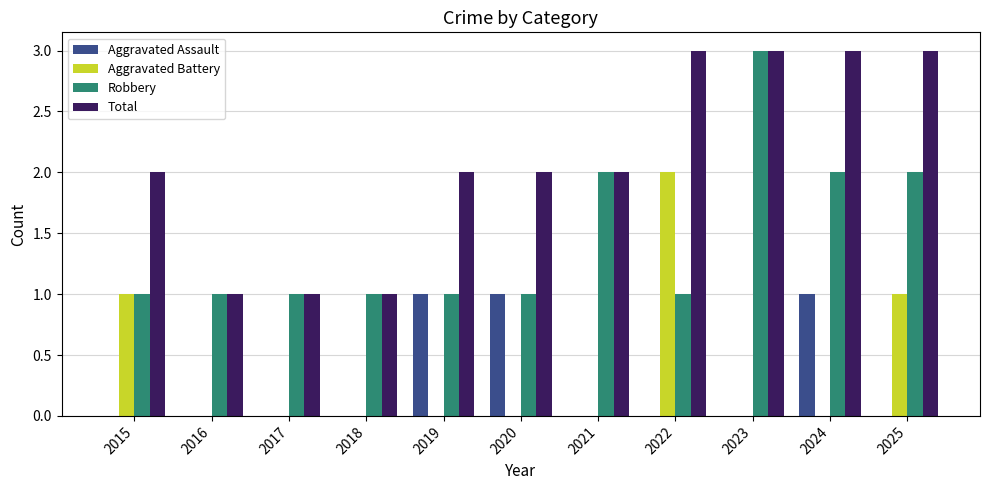

Is it true that Robbery equals 3 at 2024?

False